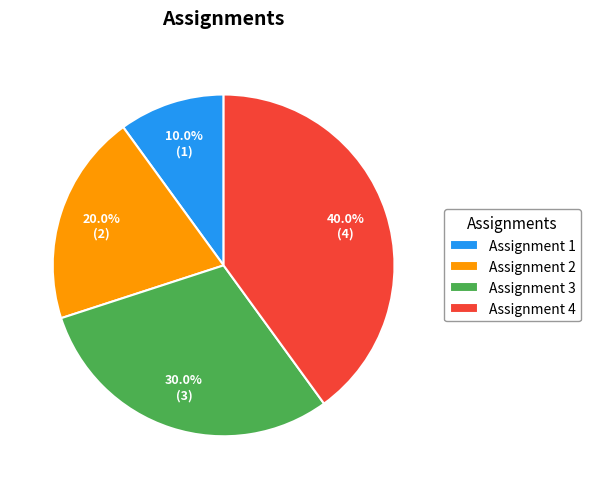

Count the number of slices in the pie.

4